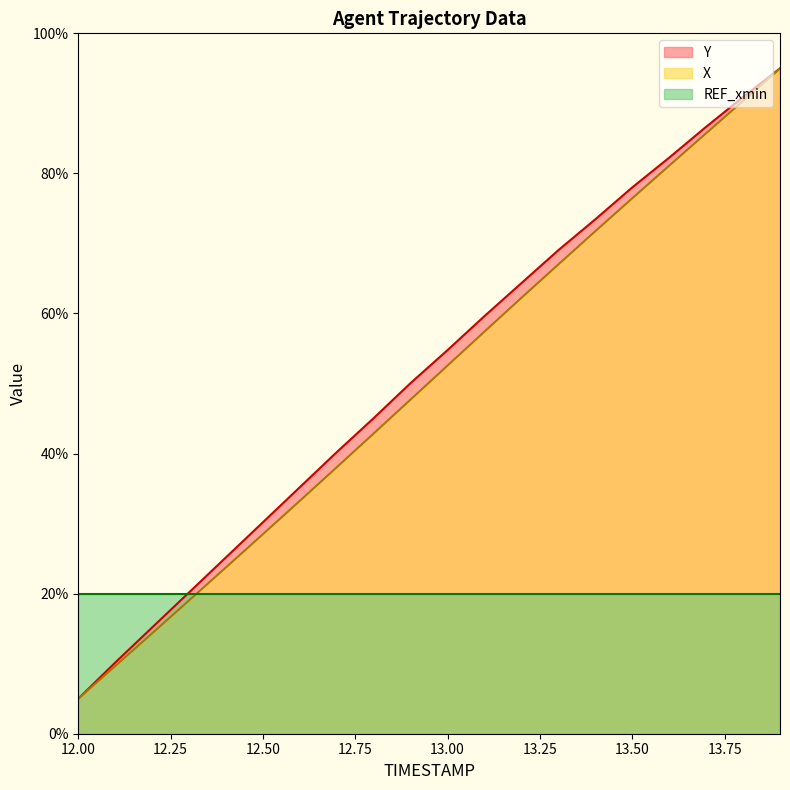

What is the sum of all Y values?

1030.5